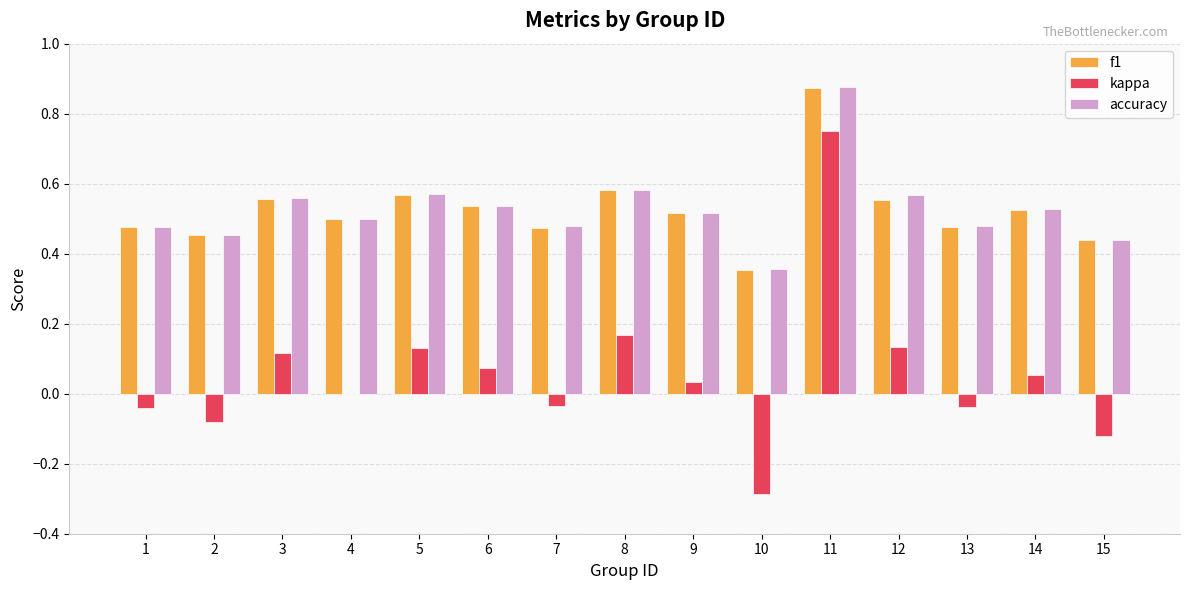

The value of f1 at 12 is 0.2. True or false?

False